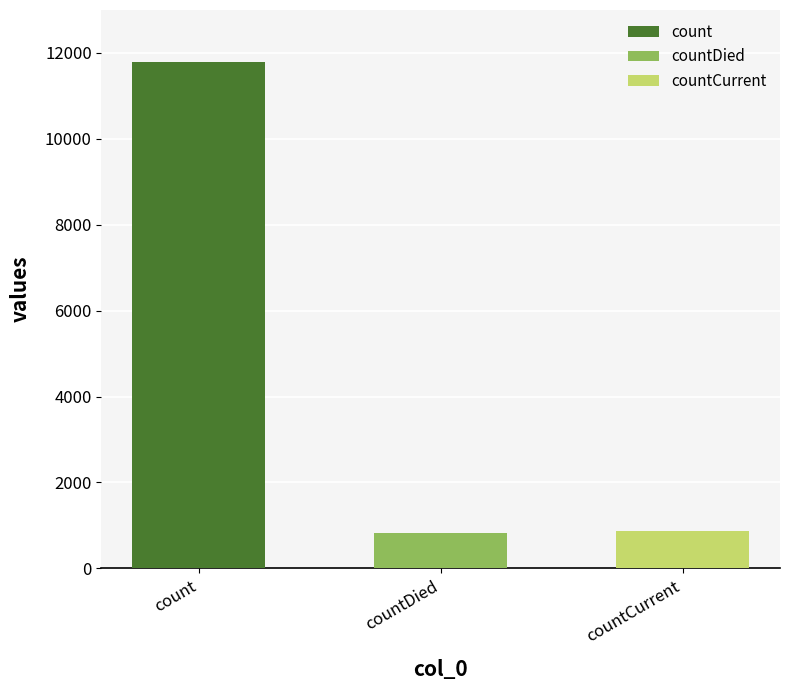

The value at count is 18967. True or false?

False